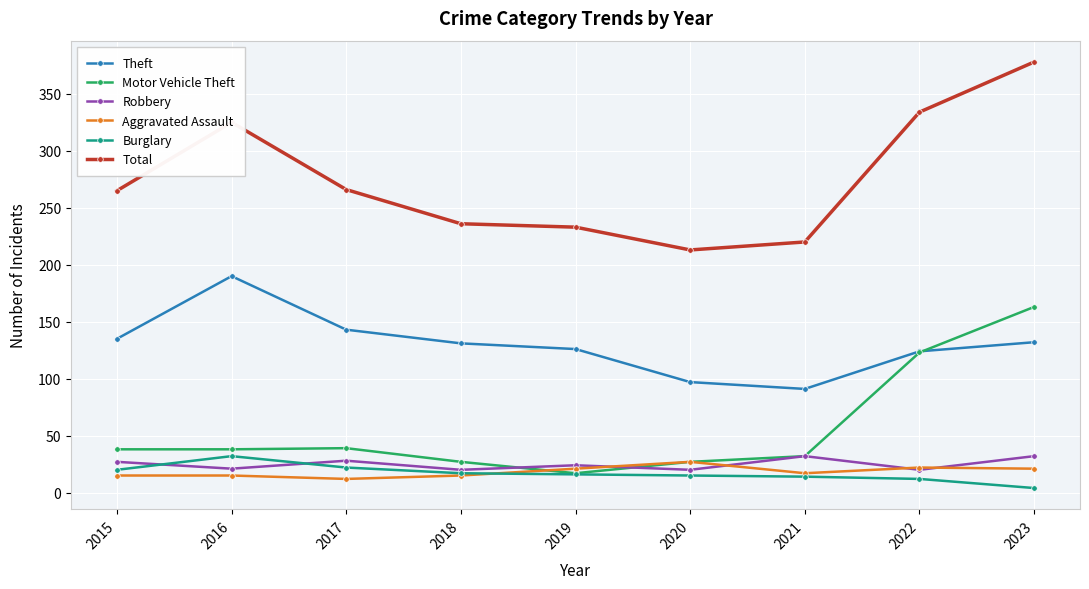

What is the sum of all Total values?

2470